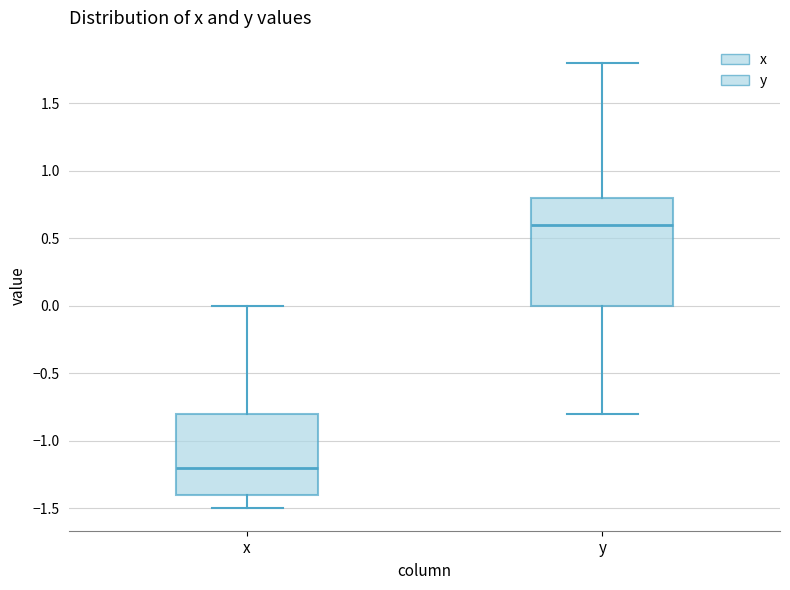

Where does the lower whisker of the box for y end on the y-axis? The values are not printed on the chart, so give them approximately, as read against the axis.

-0.8